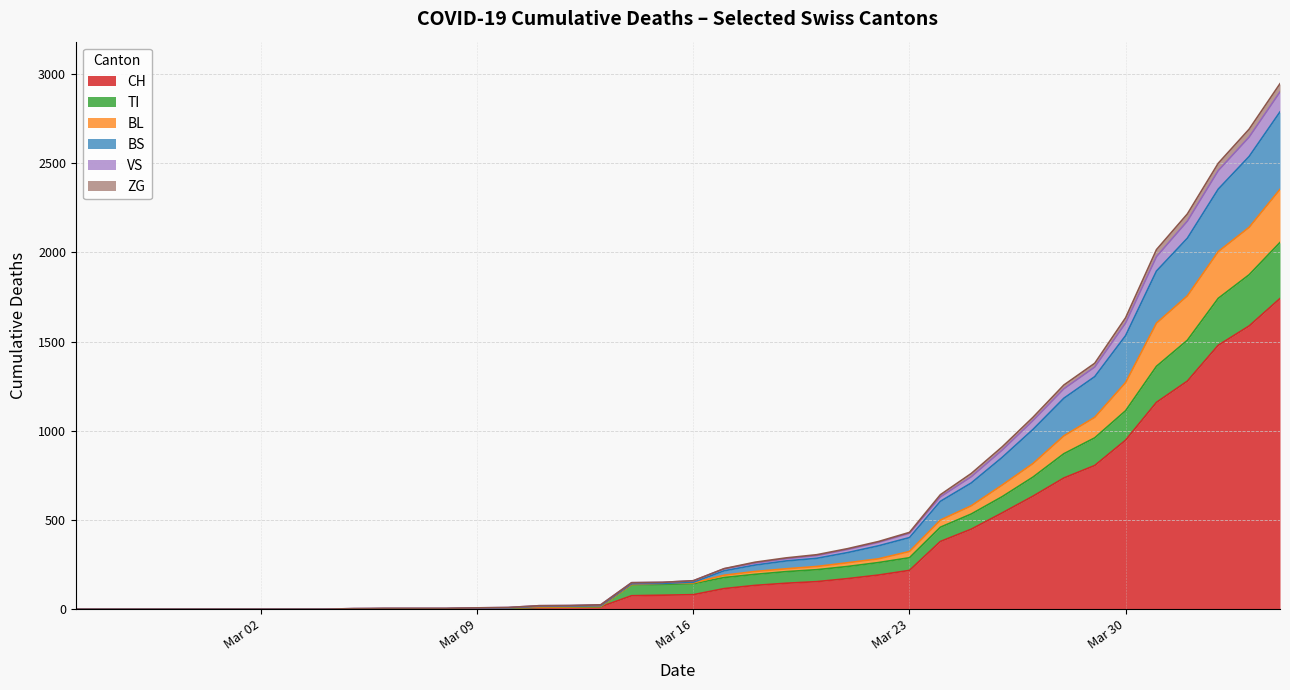

What is the highest value of the CH series?

1742